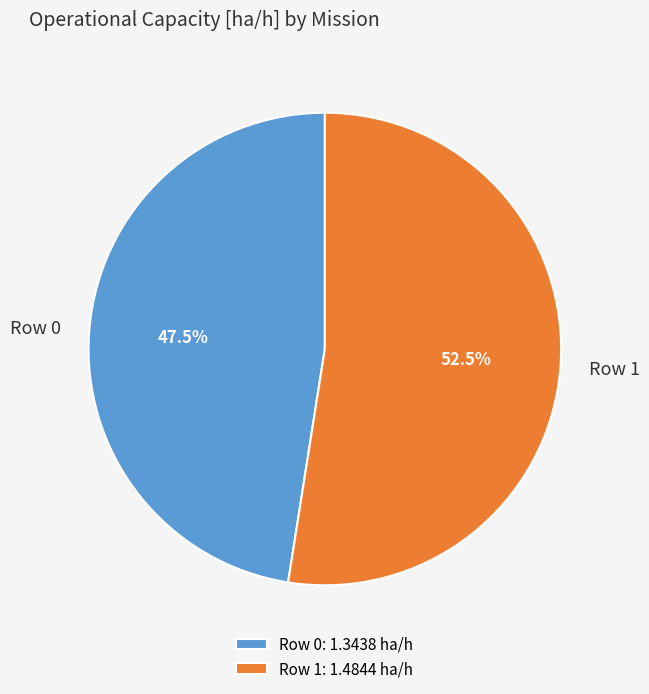

Rank the categories by value from highest to lowest.

Row 1, Row 0